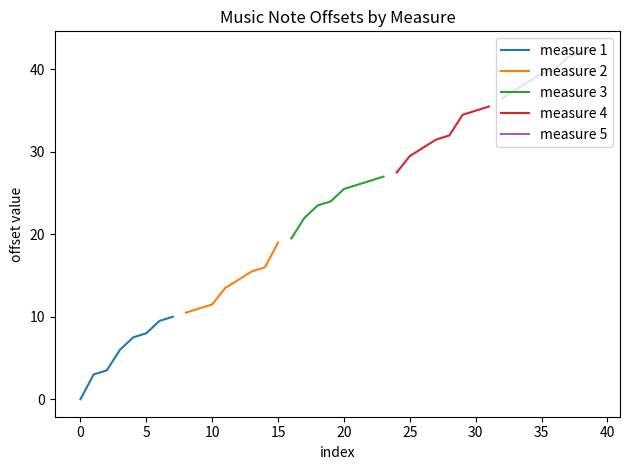

What is the maximum value for measure 1?

10.0